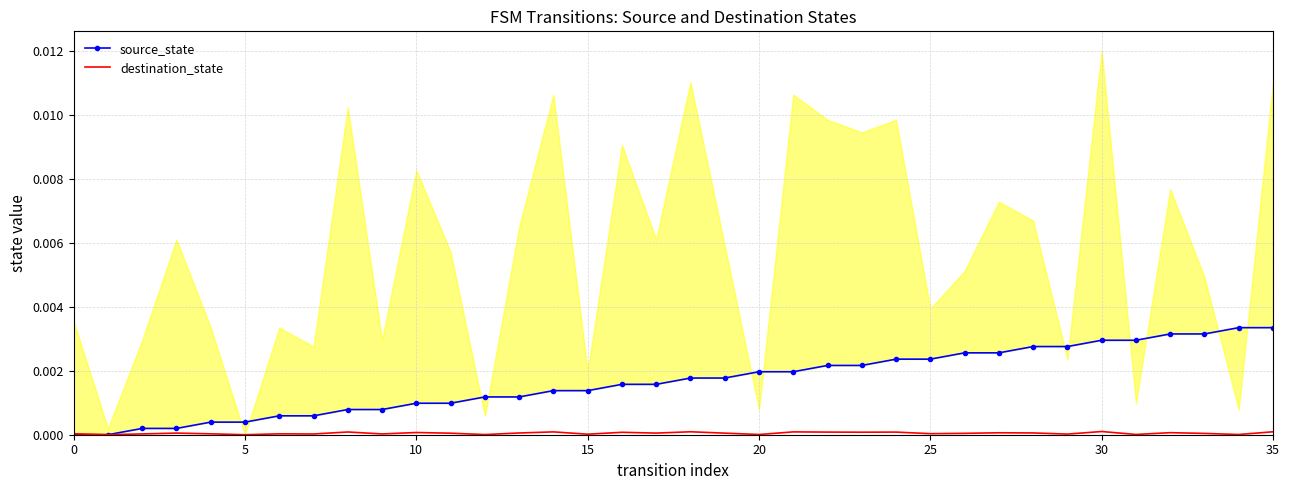

How many distinct data groups are displayed?

2